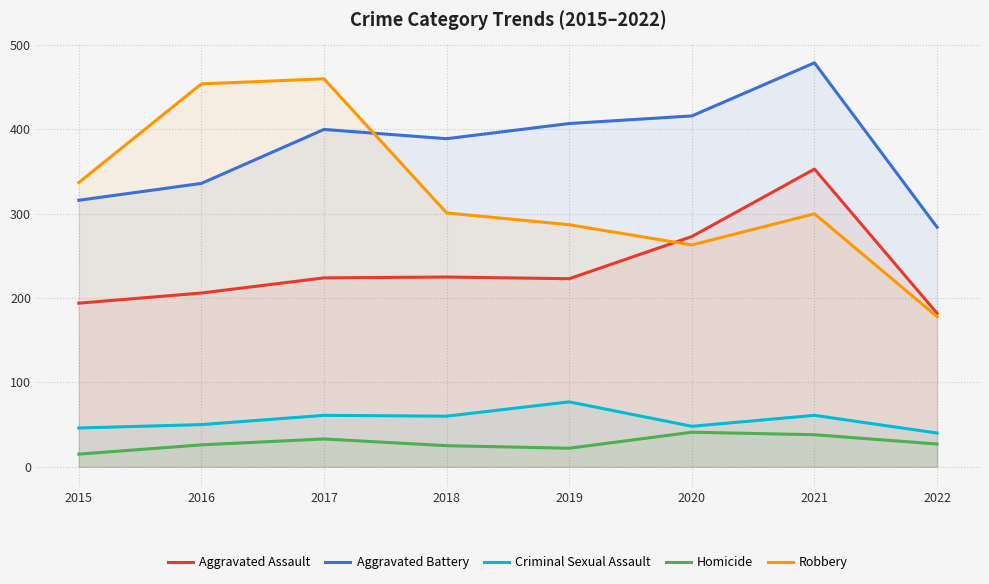

What is the average value of the Criminal Sexual Assault series?

55